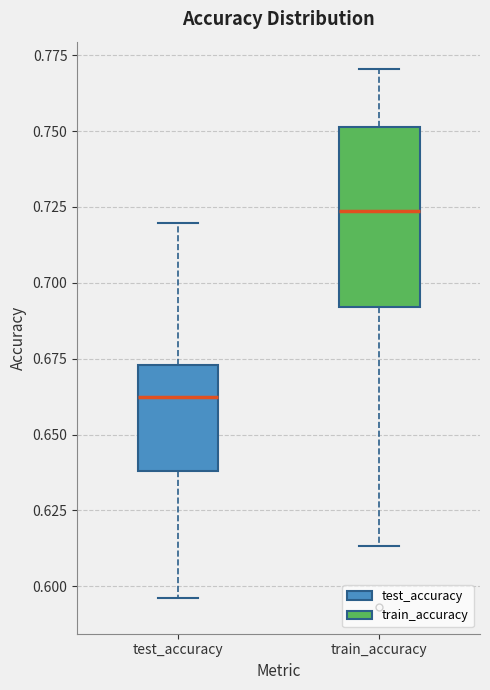

Where does the upper whisker of the box for train_accuracy end on the y-axis? The values are not printed on the chart, so give them approximately, as read against the axis.

0.770